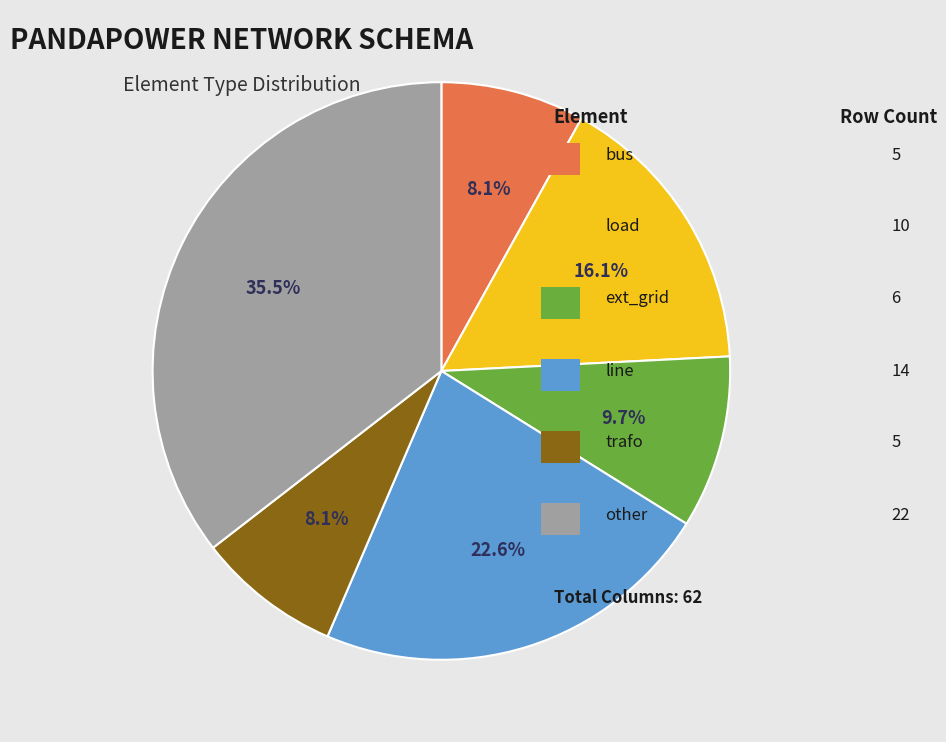

Does any single category account for the majority?

No